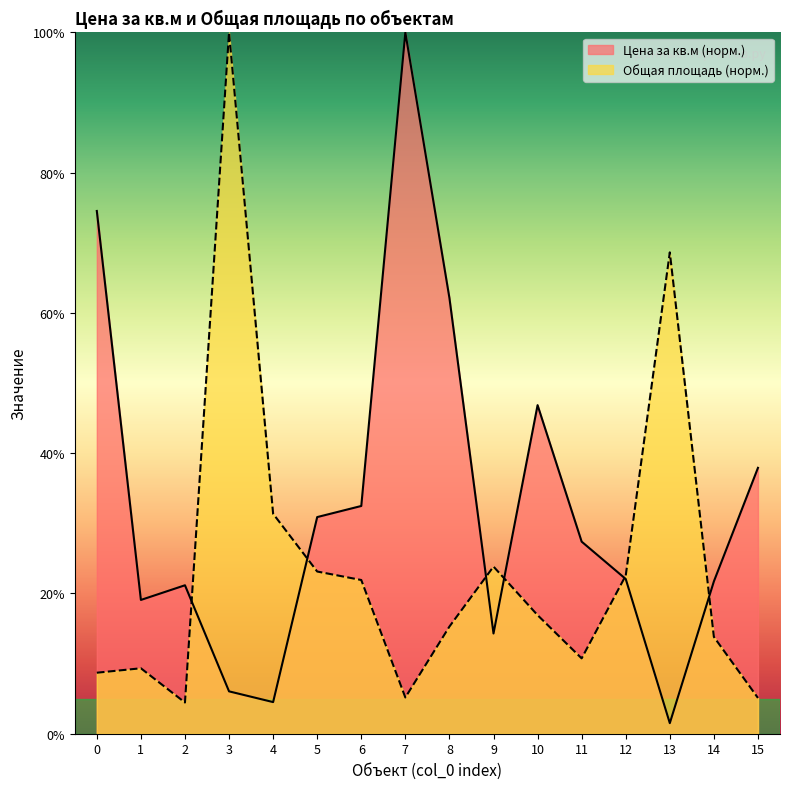

Which category has the lowest value in the Цена за кв.м series?

13